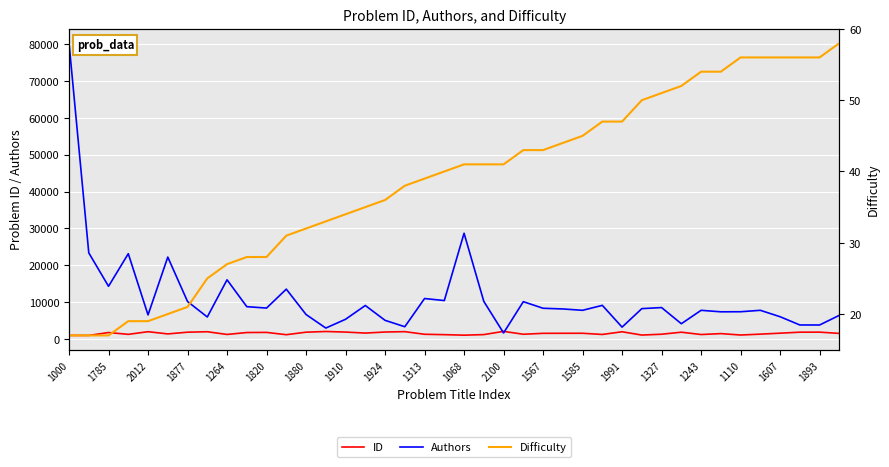

True or false: ID and Authors intersect in this chart.

True